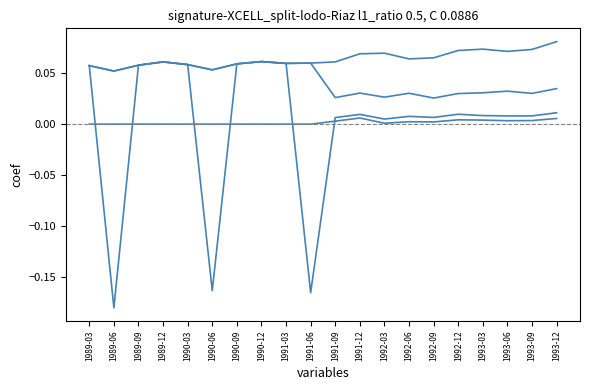

How many lines are shown in the chart?

4